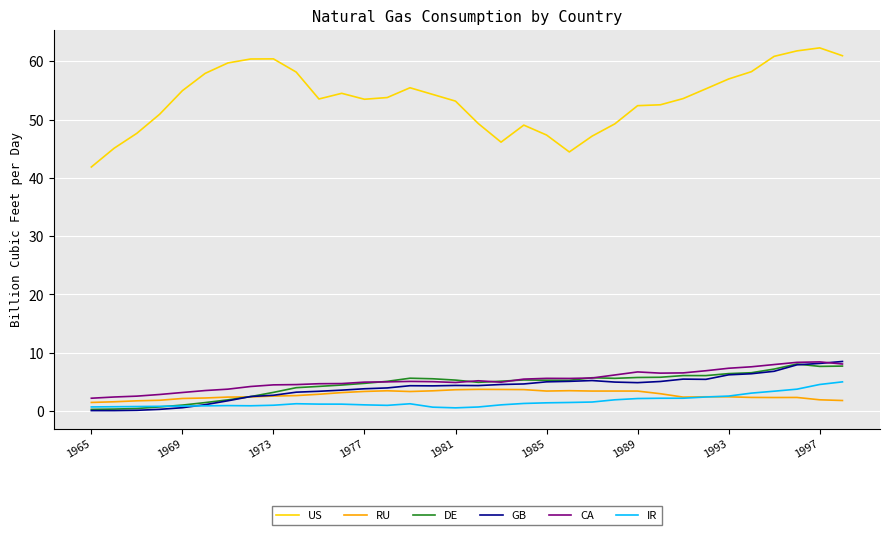

Which series has the widest spread of values?

US